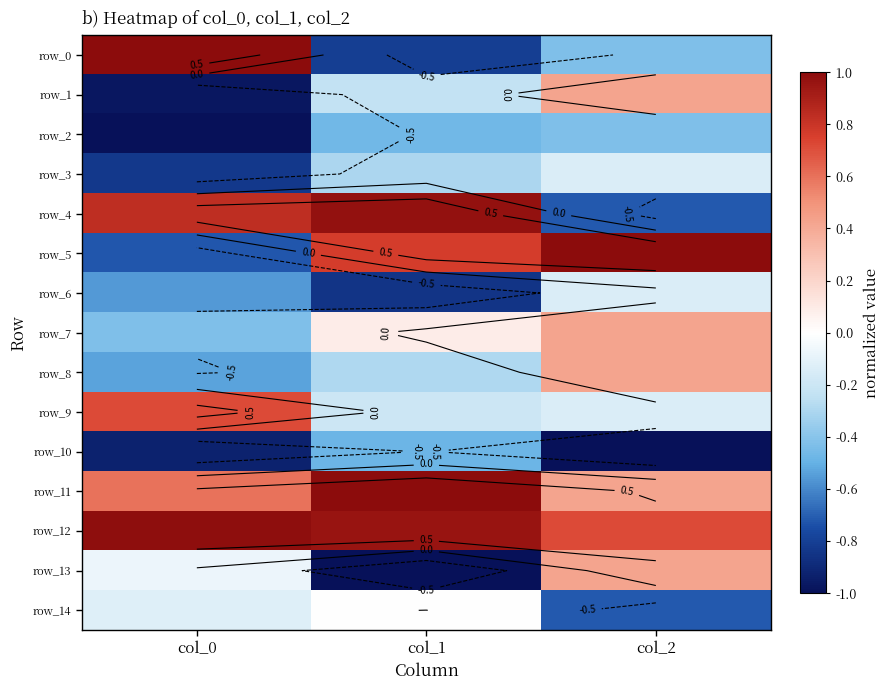

What is the total value across all series at col_2?

0.1